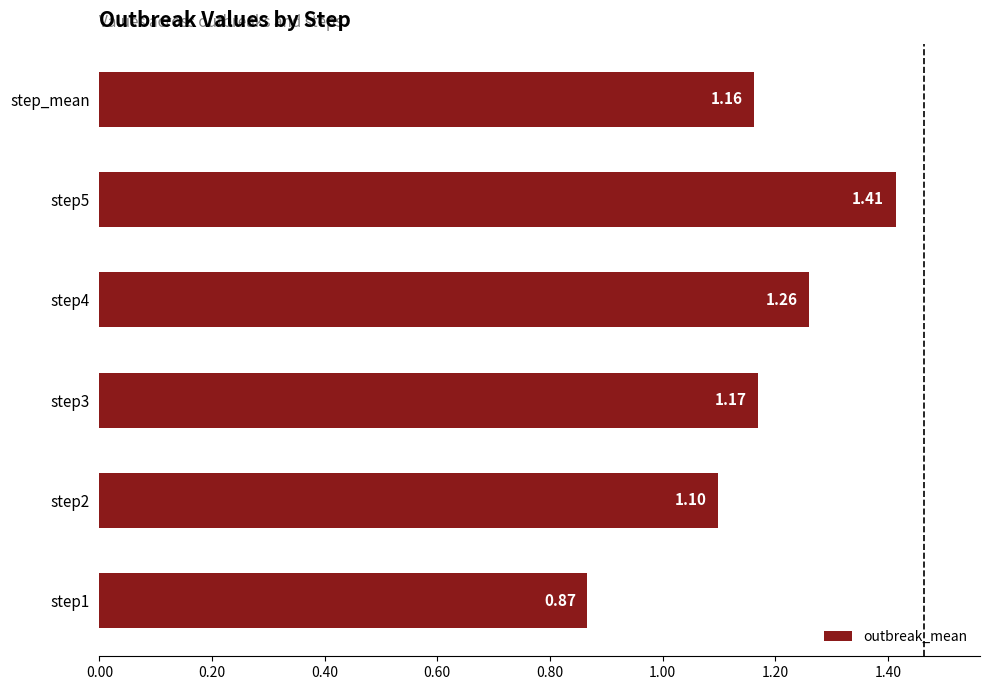

Rank the categories by value from lowest to highest.

step1, step2, step_mean, step3, step4, step5